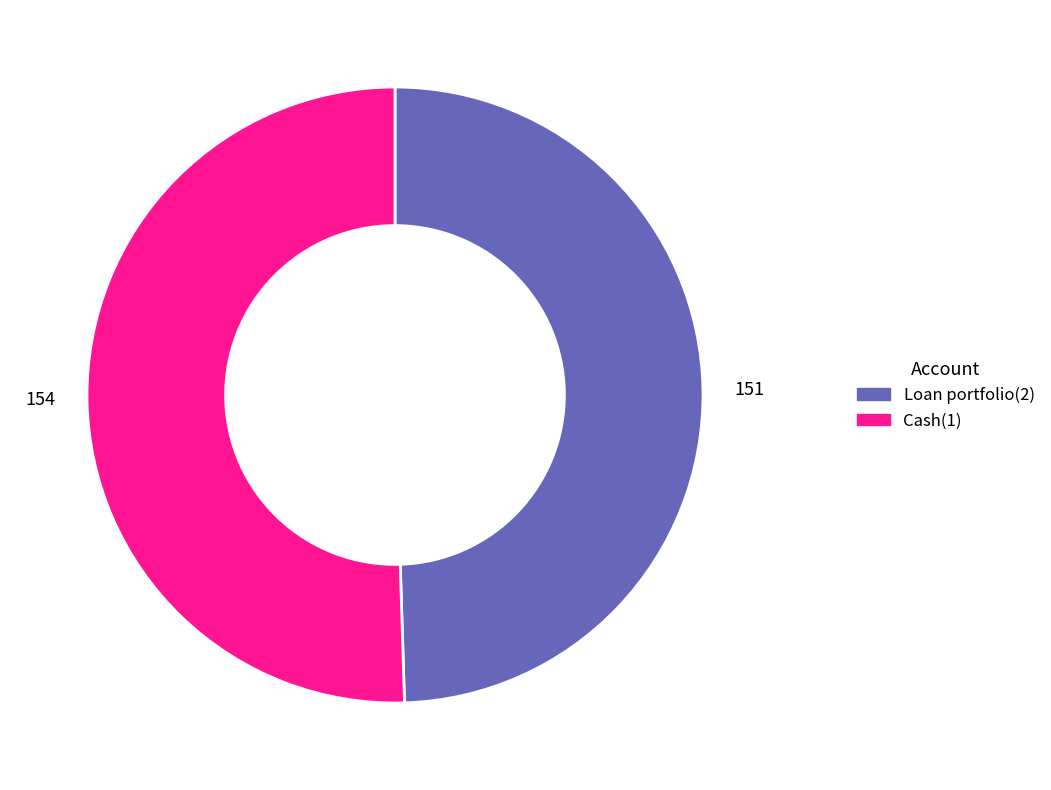

Count the number of slices in the pie.

2